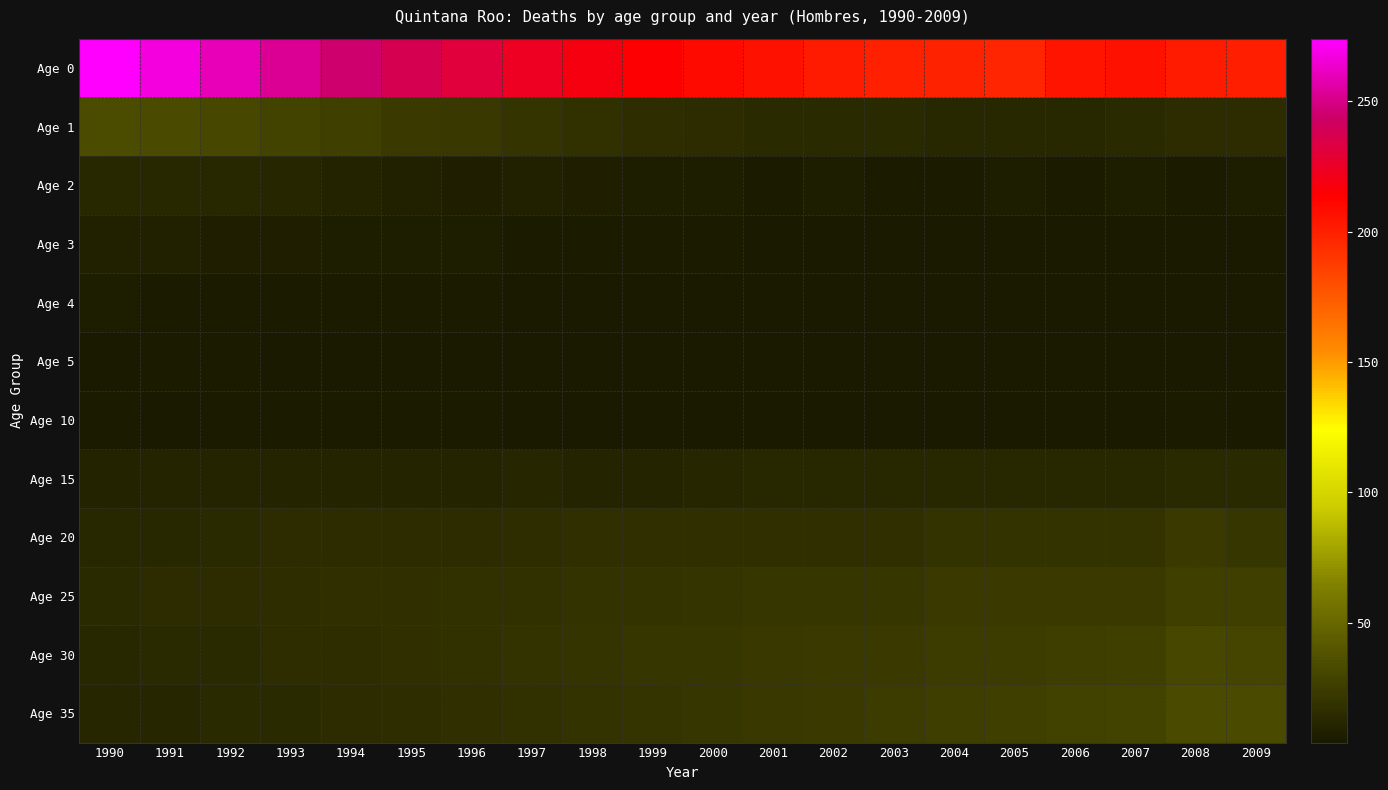

Reading left to right, transcribe all the data shown in this chart.

Age 0: 1990=274	1991=267	1992=260	1993=252	1994=245	1995=238	1996=231	1997=224	1998=219	1999=214	2000=209	2001=206	2002=202	2003=200	2004=199	2005=198	2006=205	2007=206	2008=202	2009=201
Age 1: 1990=34	1991=33	1992=31	1993=29	1994=27	1995=23	1996=22	1997=20	1998=18	1999=16	2000=15	2001=14	2002=14	2003=14	2004=13	2005=13	2006=13	2007=14	2008=15	2009=15
Age 2: 1990=13	1991=13	1992=13	1993=12	1994=10	1995=9	1996=8	1997=9	1998=8	1999=7	2000=7	2001=6	2002=7	2003=6	2004=6	2005=7	2006=6	2007=7	2008=6	2009=7
Age 3: 1990=9	1991=9	1992=8	1993=8	1994=7	1995=7	1996=7	1997=6	1998=6	1999=6	2000=6	2001=5	2002=5	2003=5	2004=5	2005=5	2006=5	2007=5	2008=5	2009=5
Age 4: 1990=7	1991=6	1992=6	1993=6	1994=6	1995=6	1996=6	1997=5	1998=4	1999=4	2000=4	2001=4	2002=4	2003=4	2004=4	2005=4	2006=4	2007=4	2008=4	2009=4
Age 5: 1990=5	1991=6	1992=6	1993=5	1994=5	1995=4	1996=4	1997=4	1998=4	1999=4	2000=4	2001=4	2002=4	2003=4	2004=4	2005=4	2006=4	2007=4	2008=4	2009=4
Age 10: 1990=6	1991=5	1992=6	1993=6	1994=6	1995=6	1996=6	1997=5	1998=5	1999=5	2000=5	2001=5	2002=5	2003=5	2004=5	2005=5	2006=5	2007=5	2008=6	2009=5
Age 15: 1990=10	1991=11	1992=11	1993=11	1994=11	1995=11	1996=11	1997=12	1998=11	1999=11	2000=12	2001=13	2002=13	2003=13	2004=13	2005=13	2006=13	2007=13	2008=14	2009=14
Age 20: 1990=13	1991=13	1992=14	1993=15	1994=15	1995=15	1996=15	1997=16	1998=17	1999=17	2000=17	2001=17	2002=17	2003=17	2004=19	2005=19	2006=19	2007=19	2008=23	2009=21
Age 25: 1990=14	1991=15	1992=15	1993=16	1994=17	1995=17	1996=18	1997=18	1998=19	1999=19	2000=20	2001=21	2002=21	2003=21	2004=23	2005=23	2006=23	2007=23	2008=27	2009=27
Age 30: 1990=13	1991=14	1992=14	1993=16	1994=16	1995=17	1996=18	1997=19	1998=20	1999=21	2000=21	2001=22	2002=23	2003=24	2004=25	2005=25	2006=26	2007=27	2008=31	2009=30
Age 35: 1990=12	1991=12	1992=14	1993=14	1994=15	1995=16	1996=17	1997=18	1998=19	1999=20	2000=21	2001=22	2002=24	2003=25	2004=26	2005=27	2006=28	2007=29	2008=33	2009=33